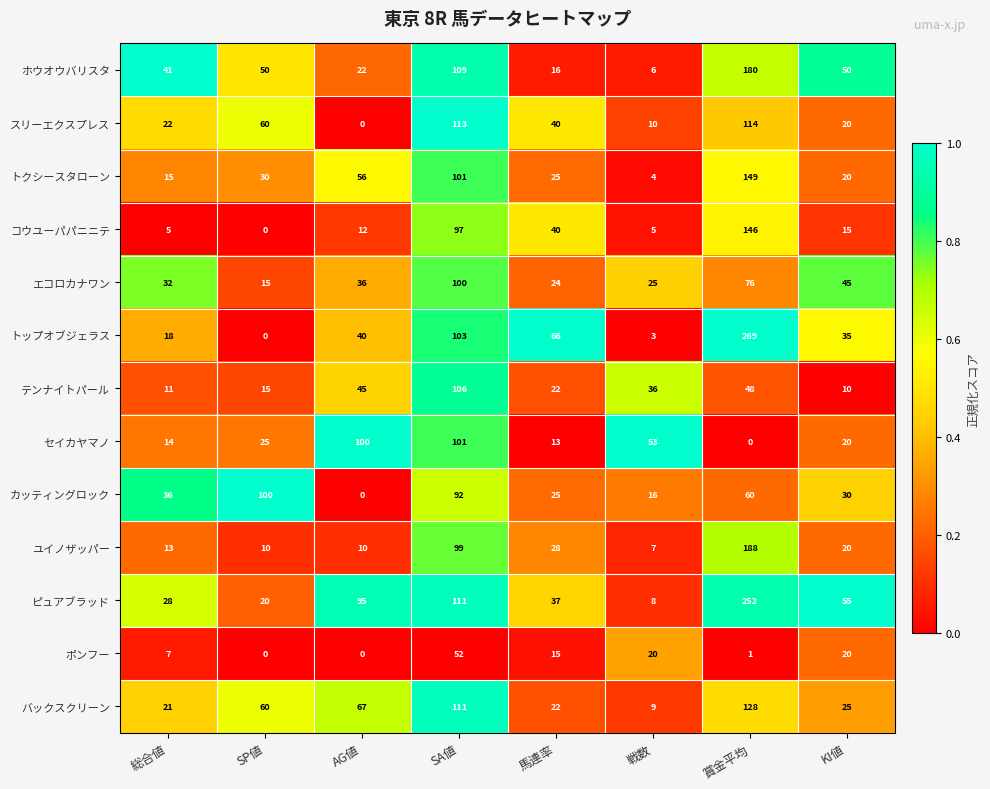

At how many categories does at least one series exceed 0?

8